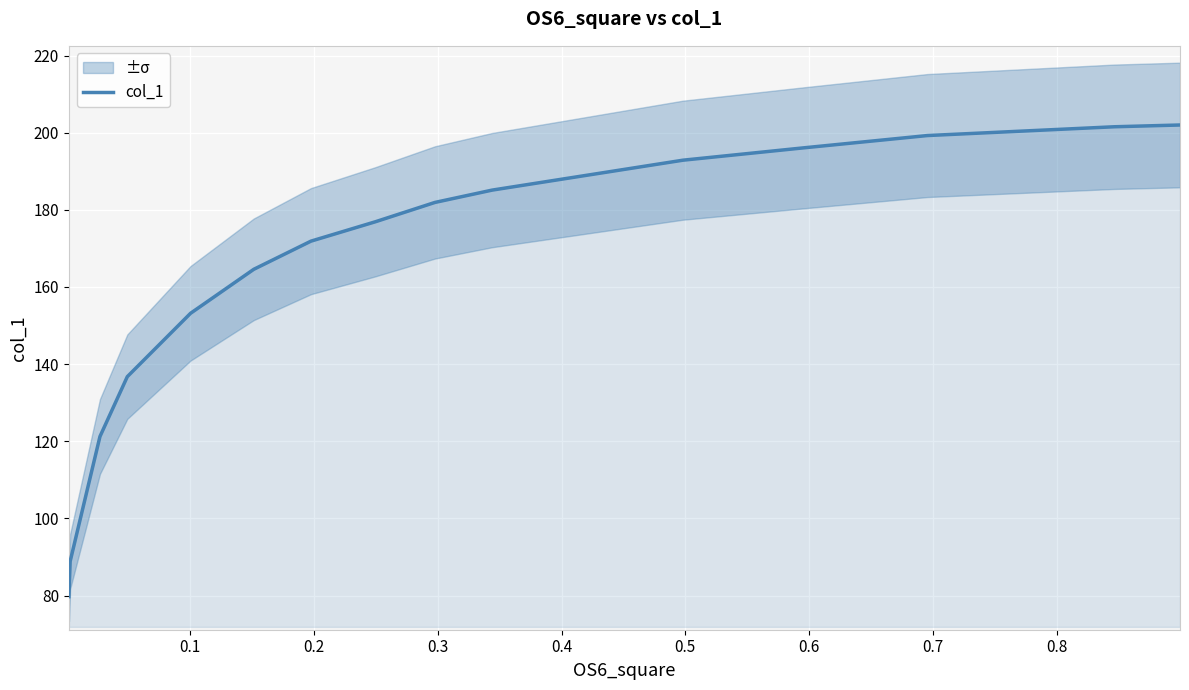

What is the maximum value shown in the chart?

202.0